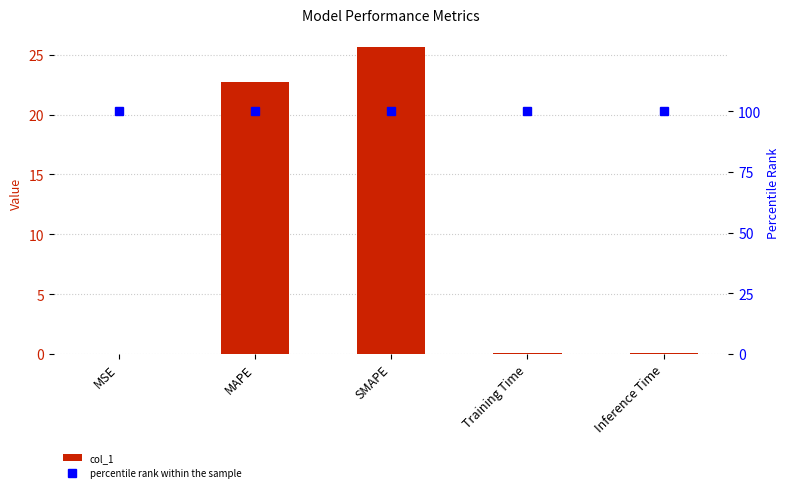

What is the total value across all series at MSE?

100.0